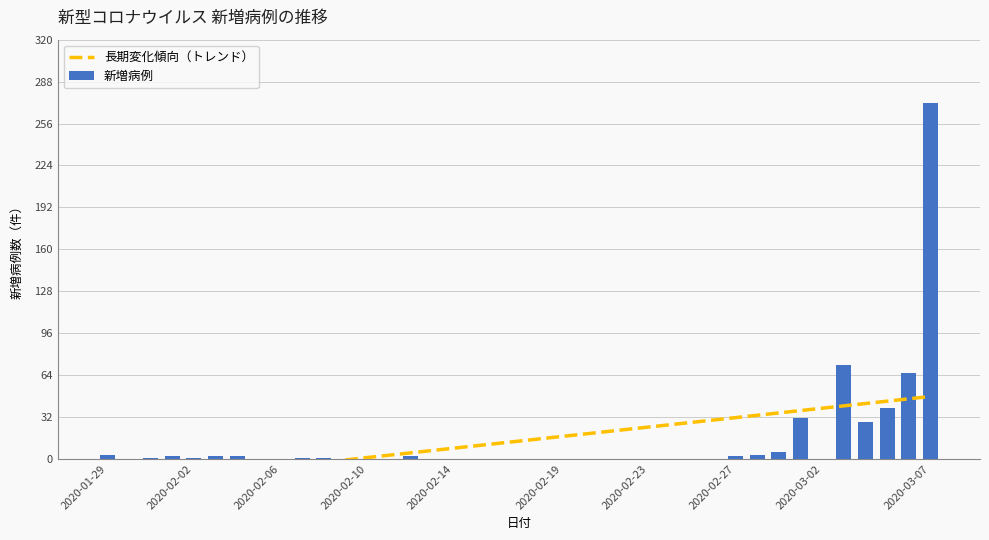

What is the highest value of the 長期変化傾向（トレンド） series?

47.7